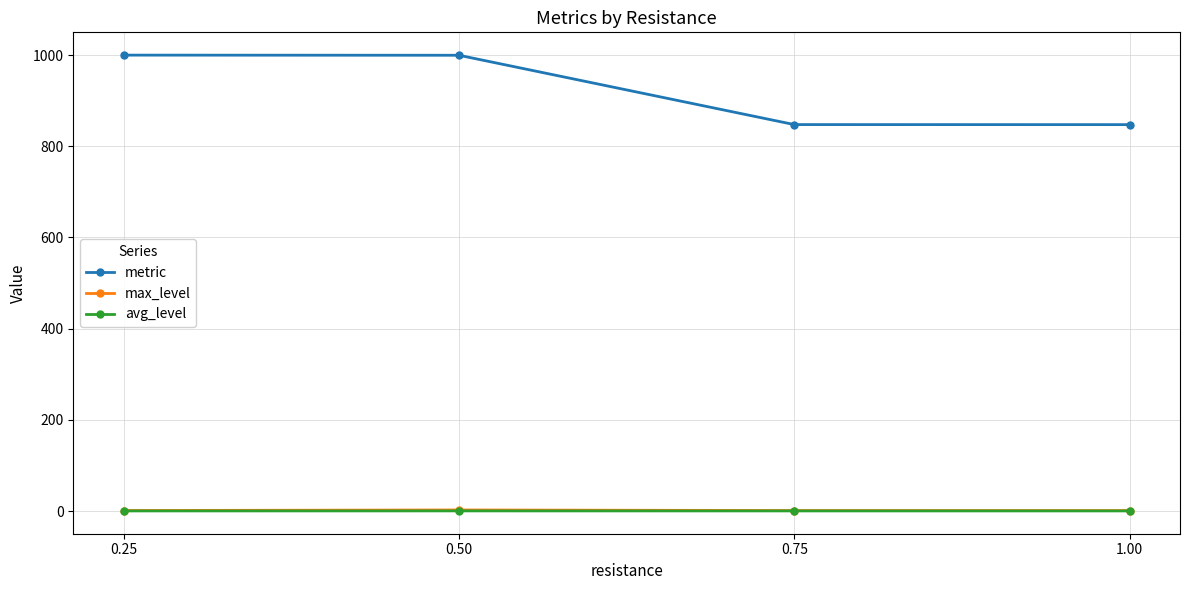

What is the label of the 2nd point from the left?

0.50